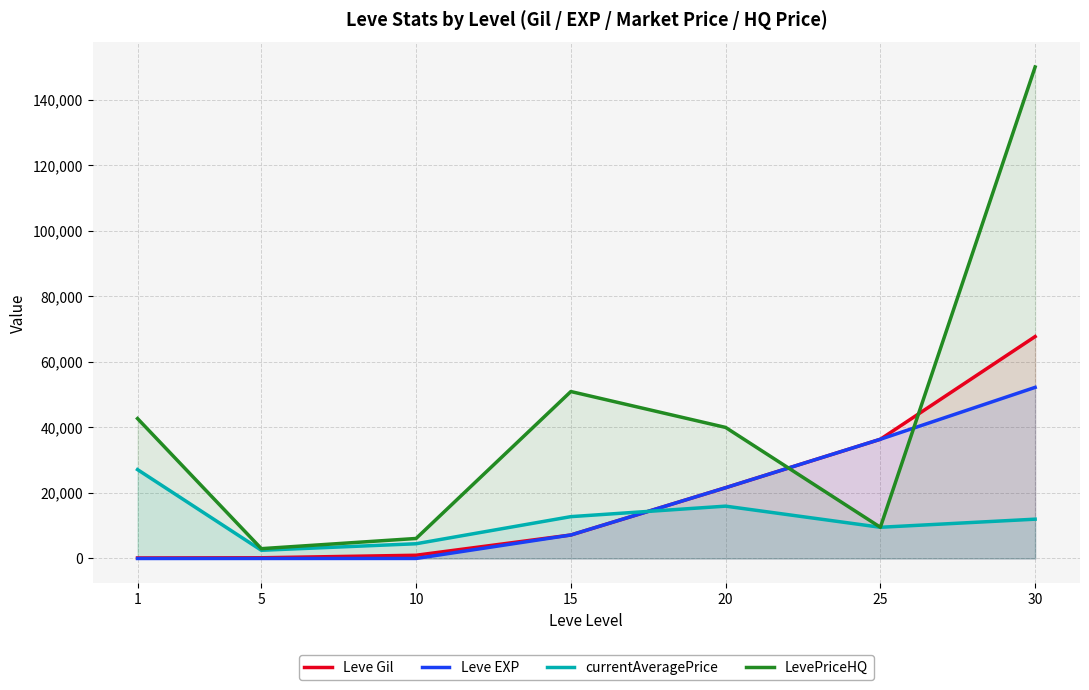

Which category has the lowest value in the Leve Gil series?

1